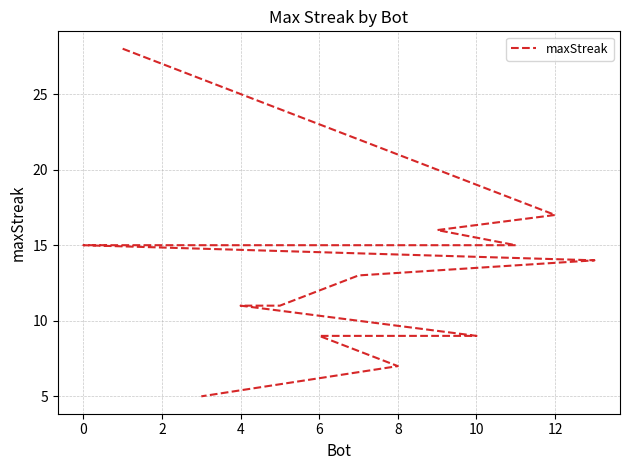

What is the change in value from −2 to 11?

-19